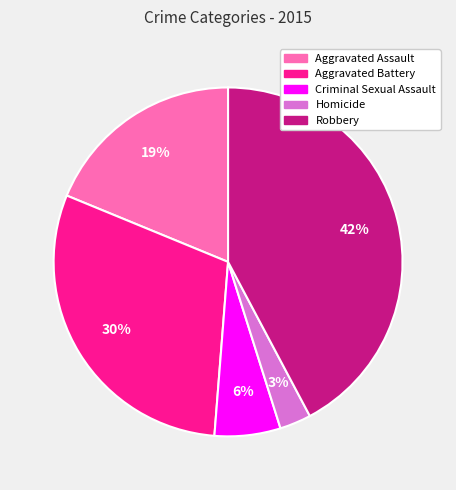

To the nearest percent, what portion does Aggravated Battery represent?

30%